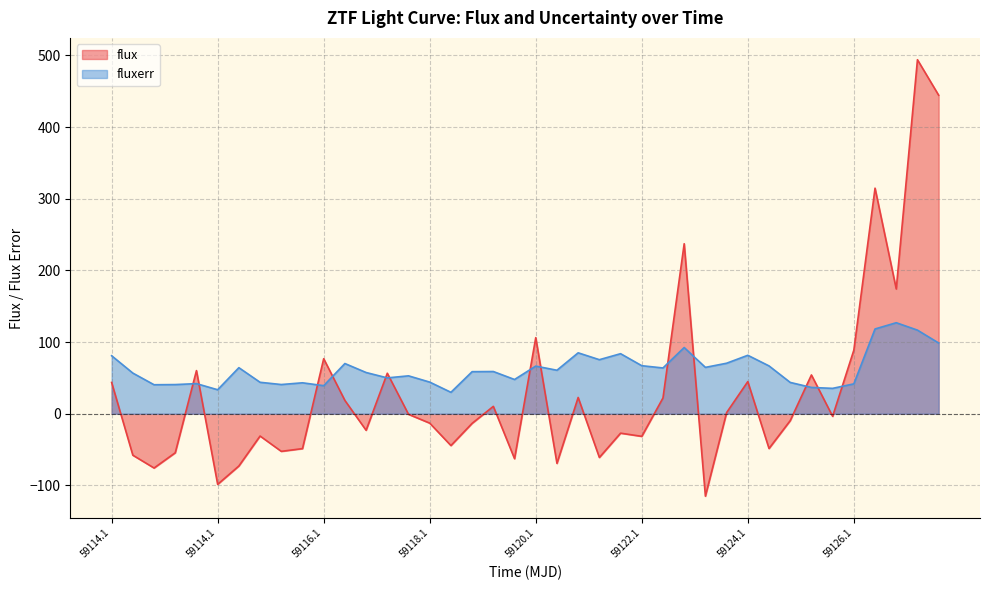

At which category does the chart reach its peak across all series?

38